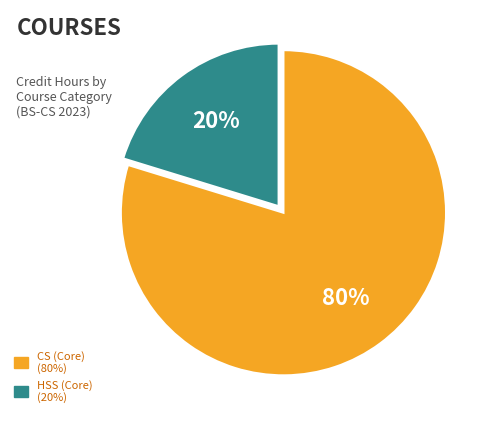

Is the sum of CS (Core) (80%) and HSS (Core) (20%) greater than half?

Yes